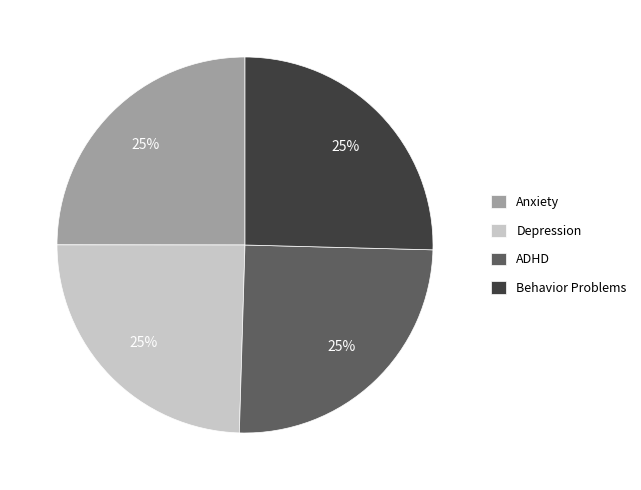

The Anxiety slice represents 33% of the pie. True or false?

False